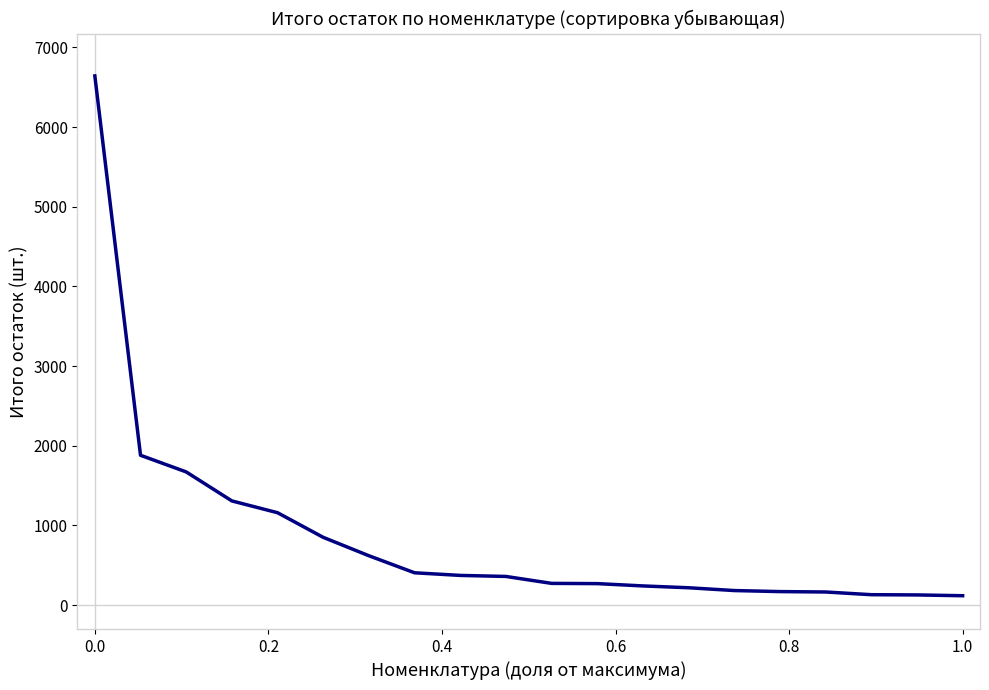

What is the difference between the maximum and minimum values?

6524